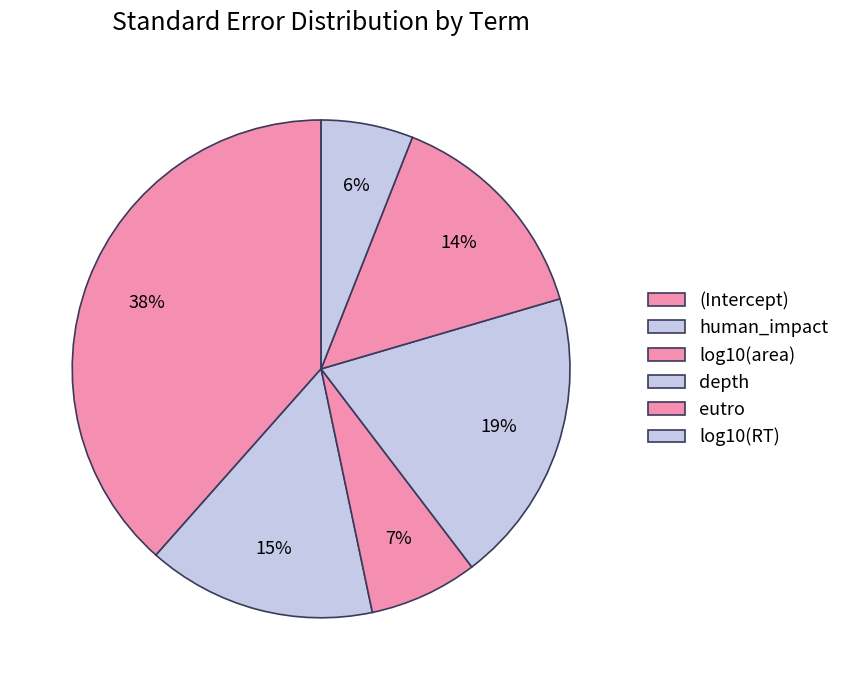

How many segments does this pie chart have?

6